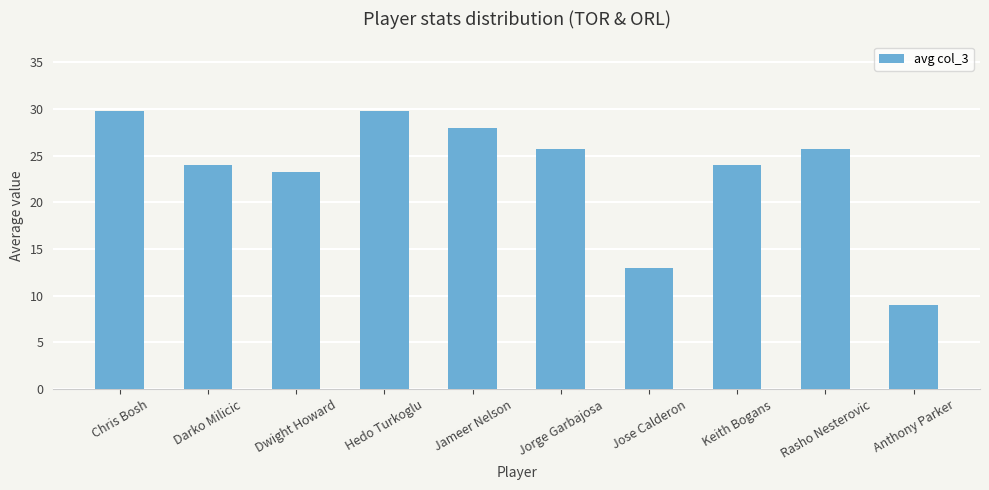

What is the change in value from Jameer Nelson to Anthony Parker?

-19.0